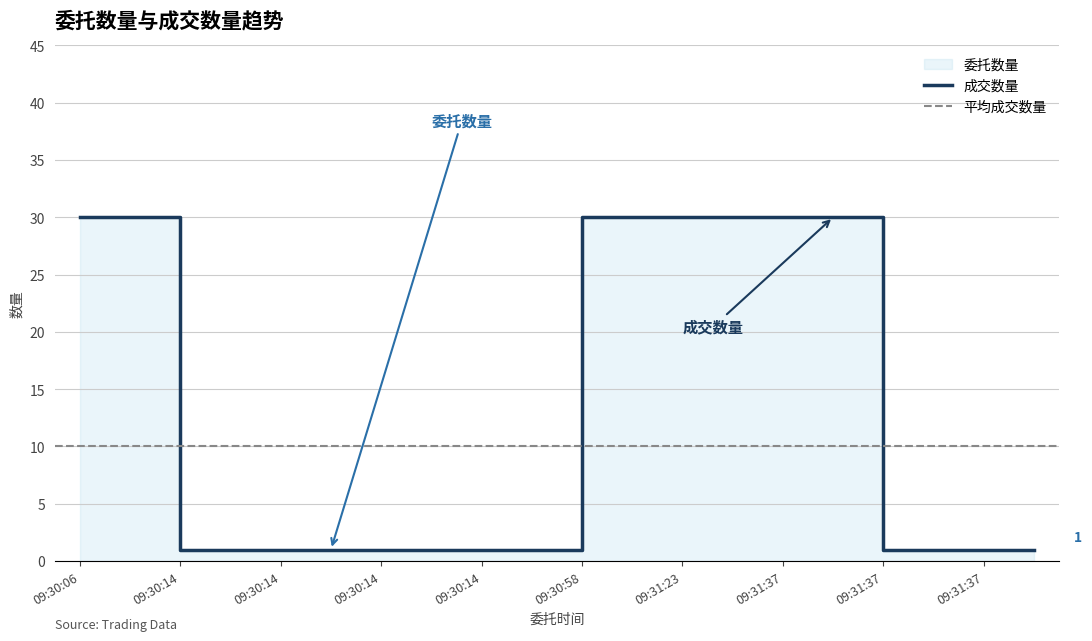

At which label is 委托数量 closest to 15?

09:30:14